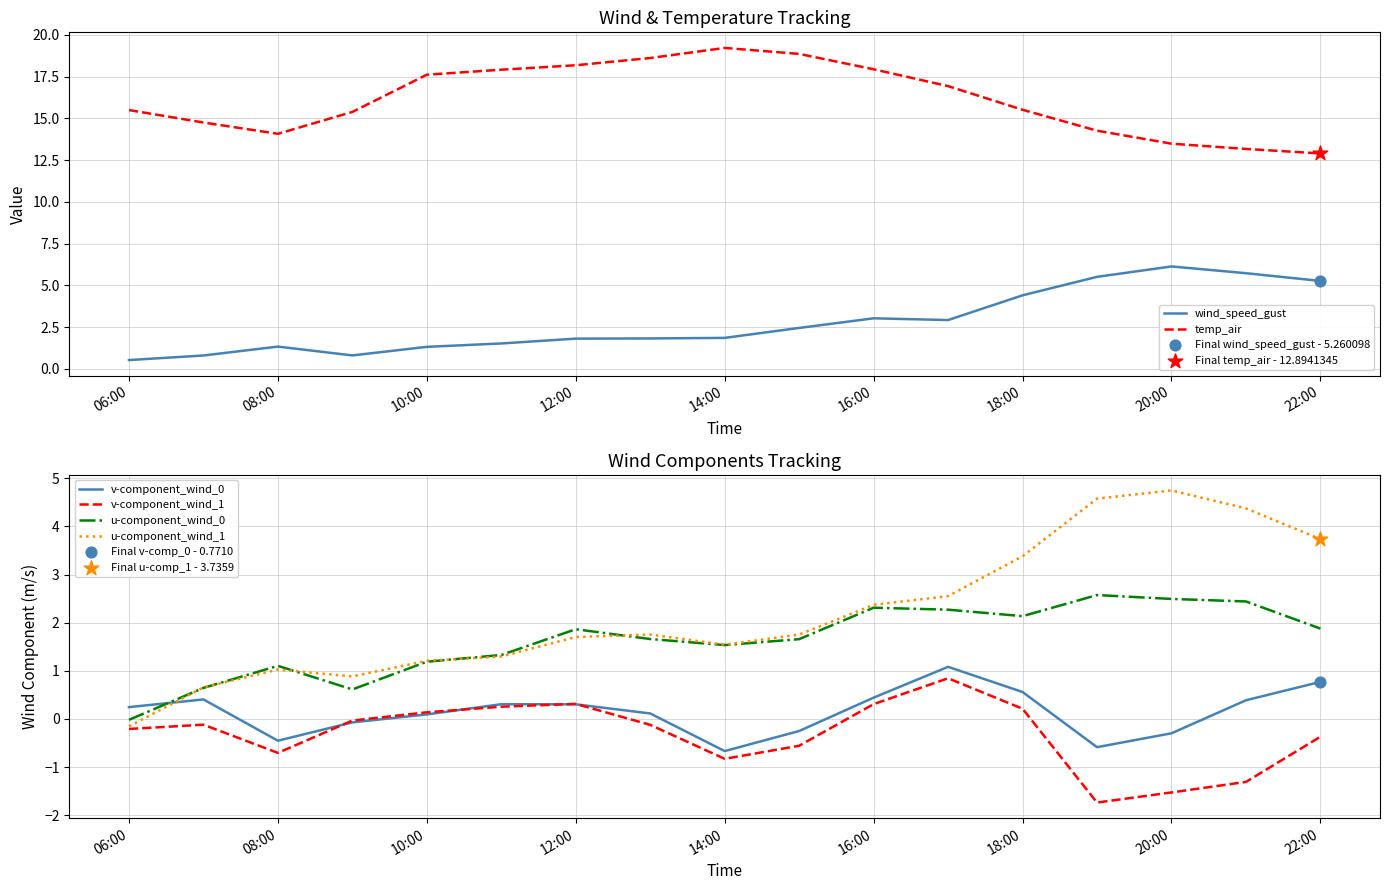

Which series has the largest total across all categories?

temp_air